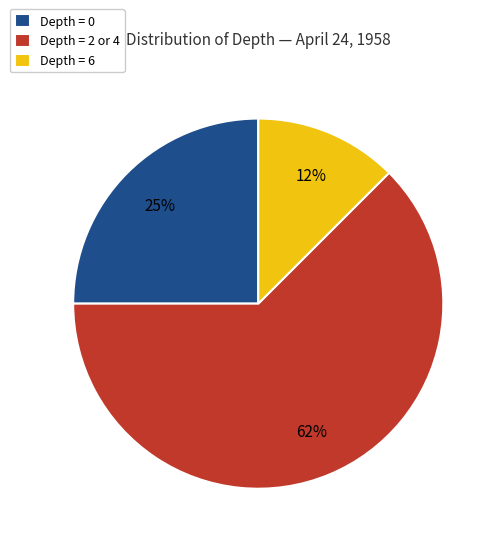

Count the number of slices in the pie.

3